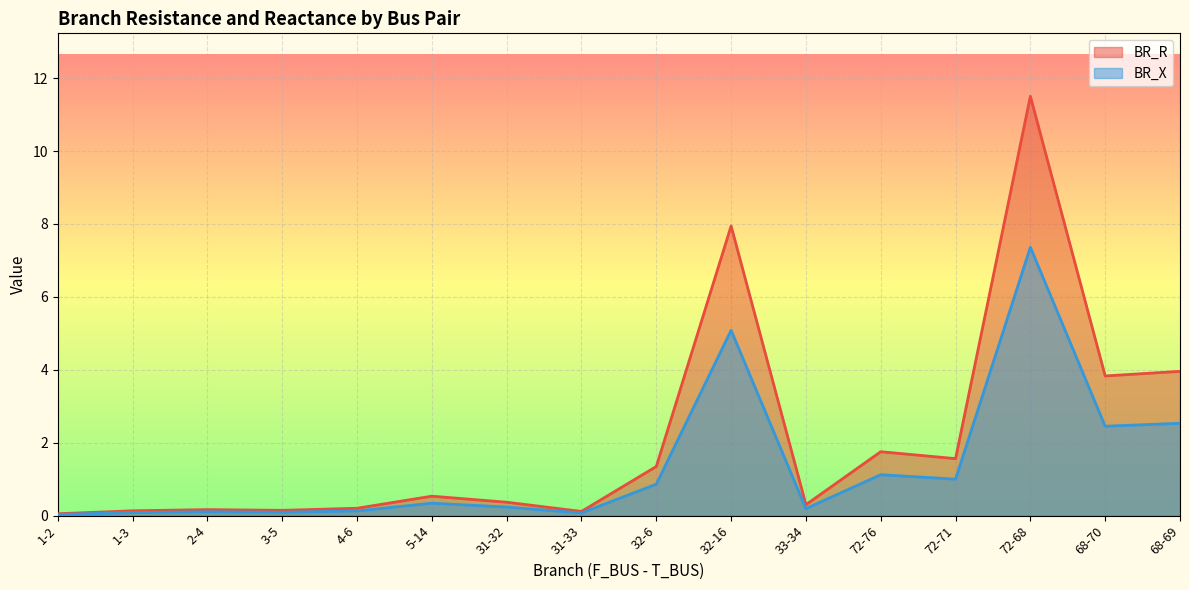

True or false: BR_X and BR_R cross at least once.

False